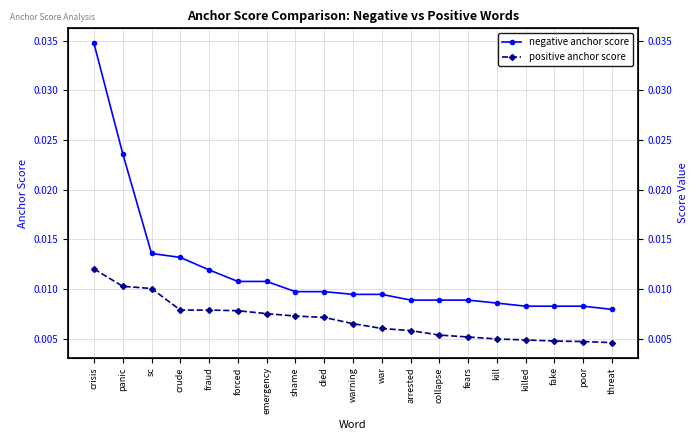

Where is negative anchor score nearest to the value 0?

threat